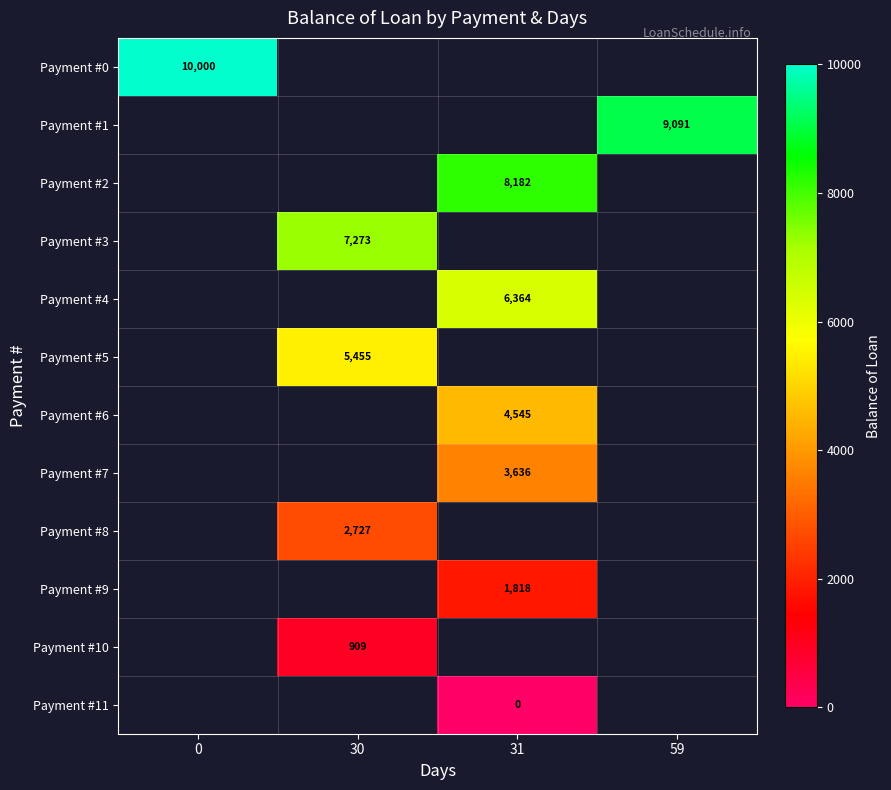

True or false: Payment #7 has a value of 3636 at 31.

True